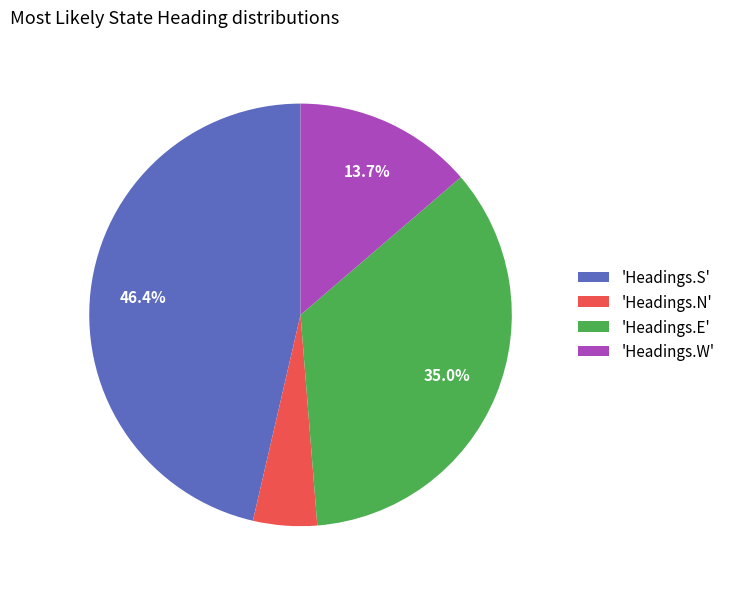

Does any single category account for the majority?

No